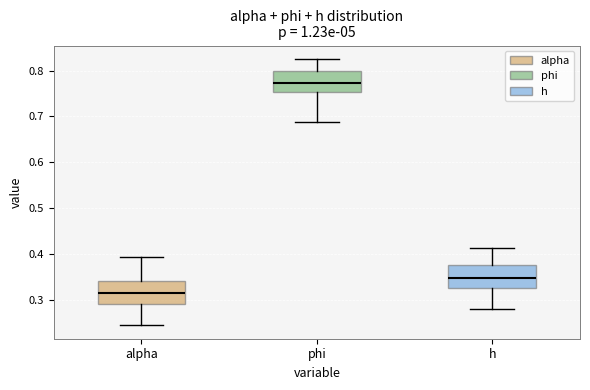

Which box has the highest median line?

phi